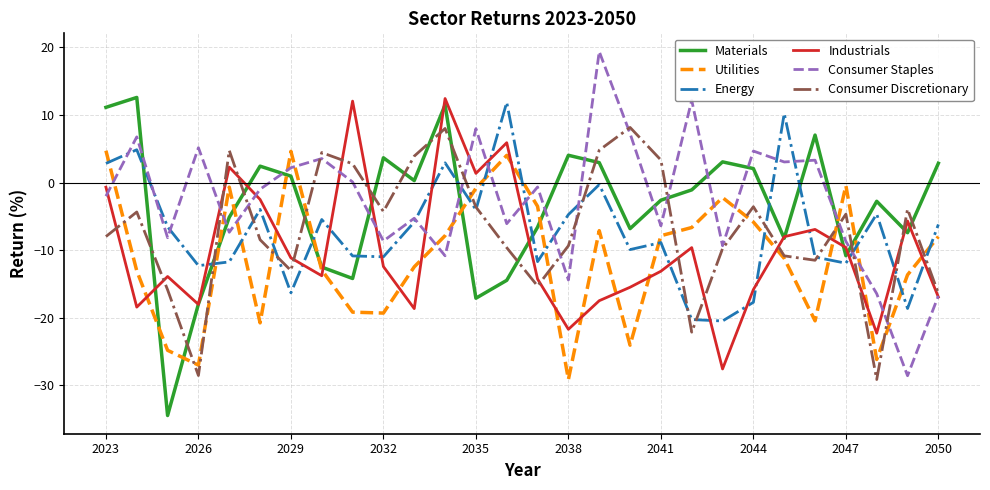

What is the highest value of the Industrials series?

12.4